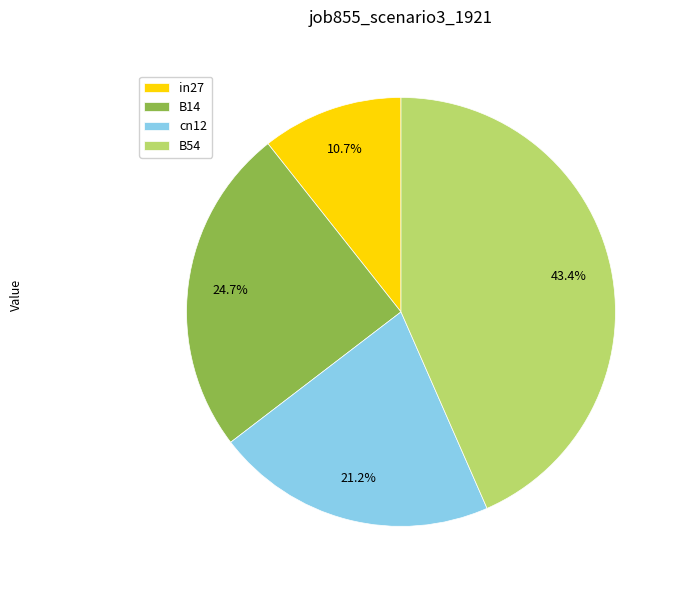

Is it true that B14 is 32% of the pie?

False